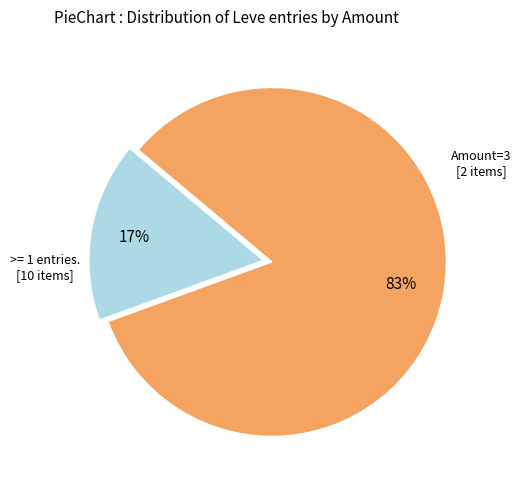

Is there any slice that represents more than half of the pie?

Yes